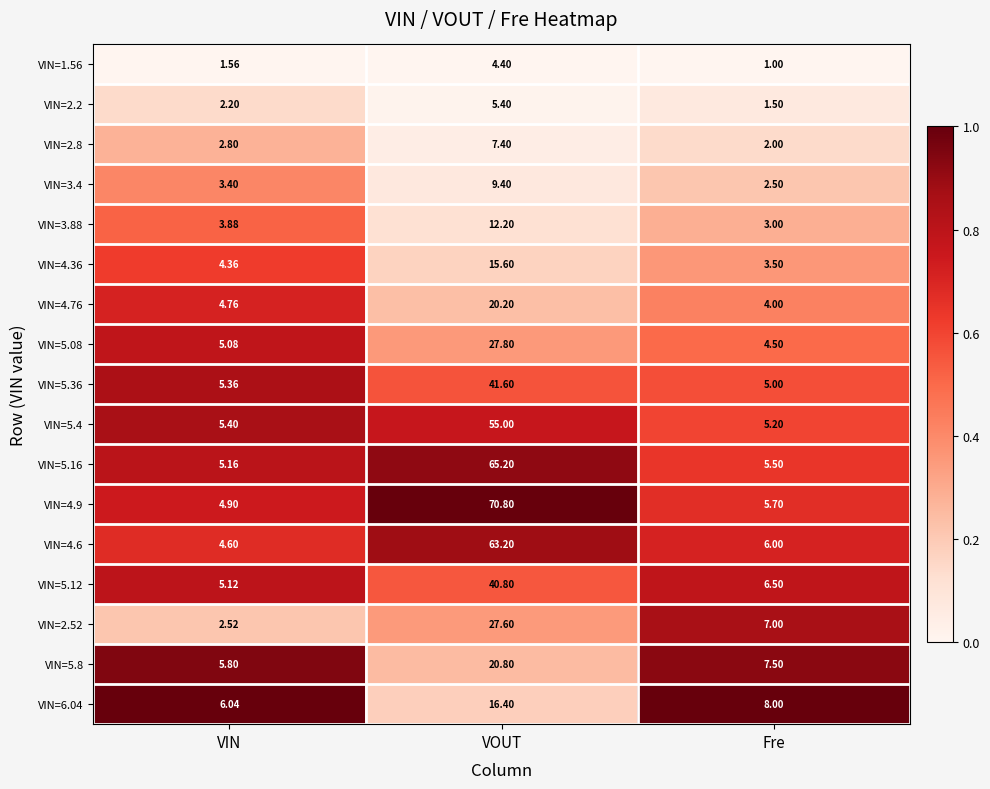

How many distinct data groups are displayed?

17